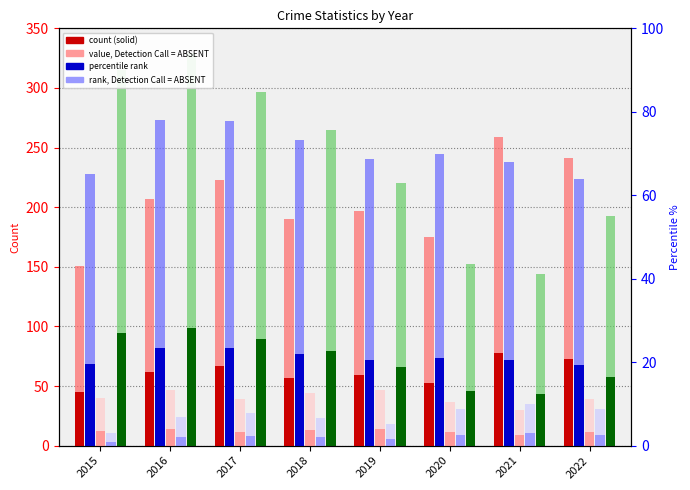

Where does the Aggravated Battery series first go above 245?

2016